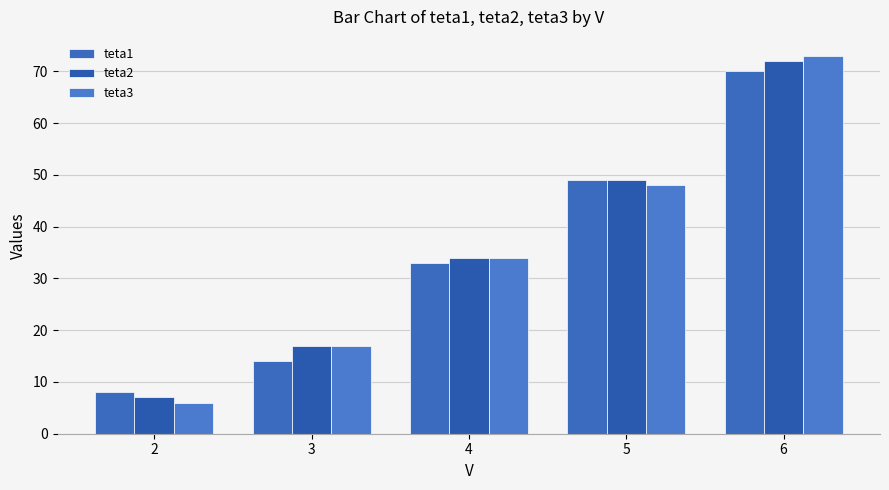

List the series in order of their overall mean, highest first.

teta2, teta3, teta1